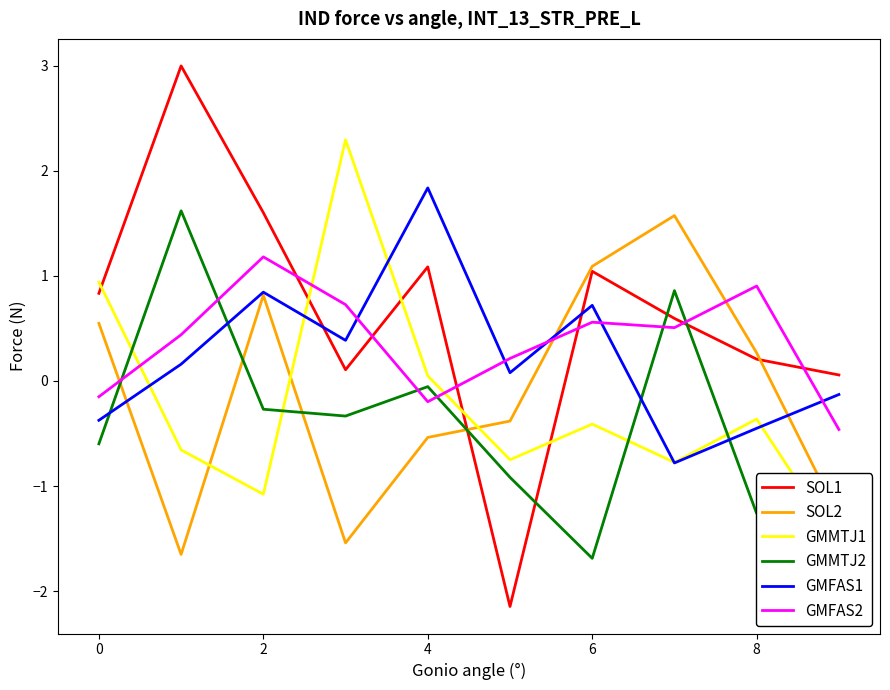

What is the value of the GMFAS1 point at the 6th from the left?

0.1